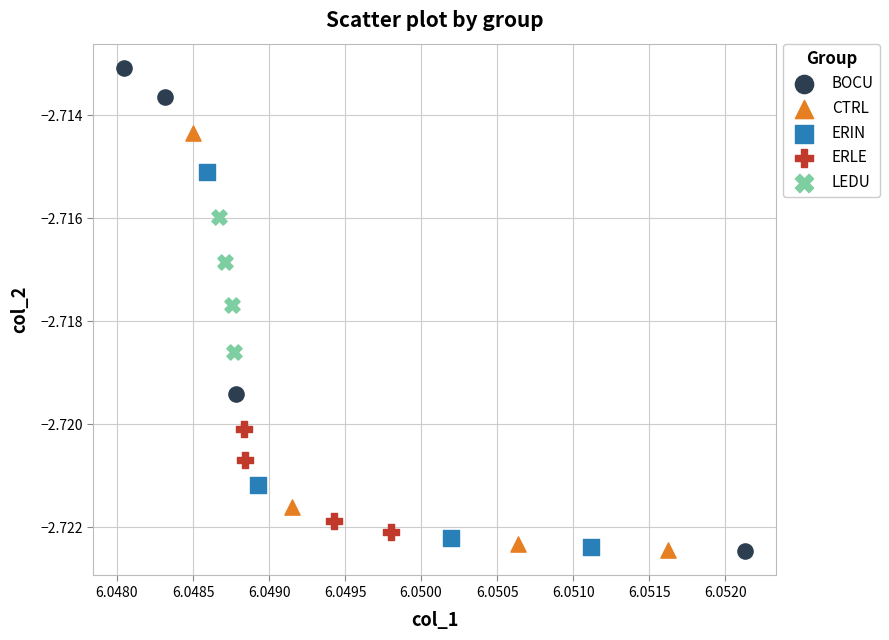

Which series reaches the maximum Y coordinate?

BOCU